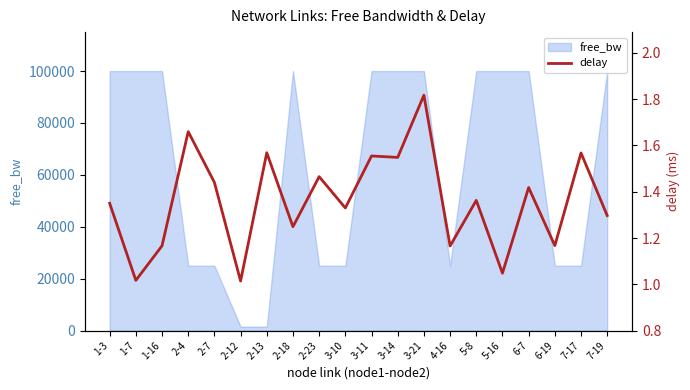

Approximately how many times larger is the value at 6-19 compared to 2-12?

1.2